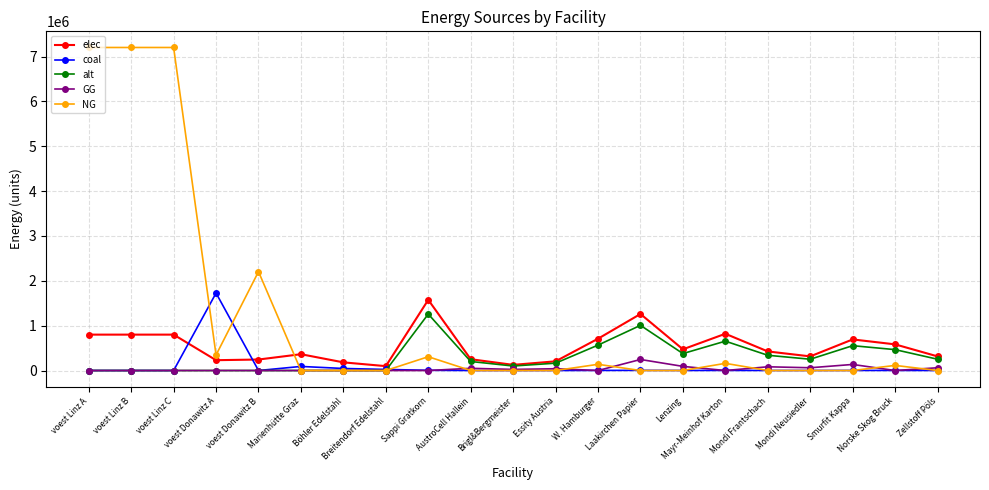

True or false: alt has more than 1 interior local peaks.

True